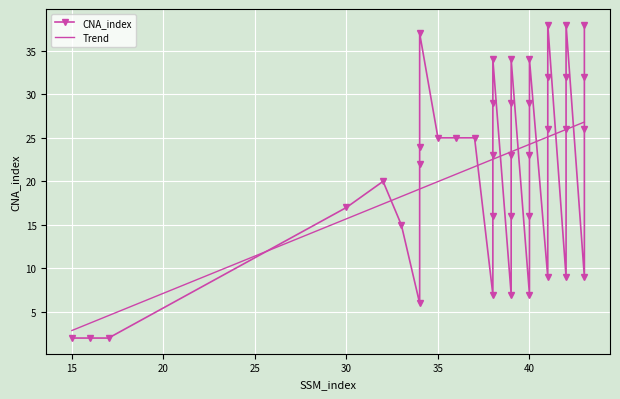

What is the maximum value for Trend?

26.8